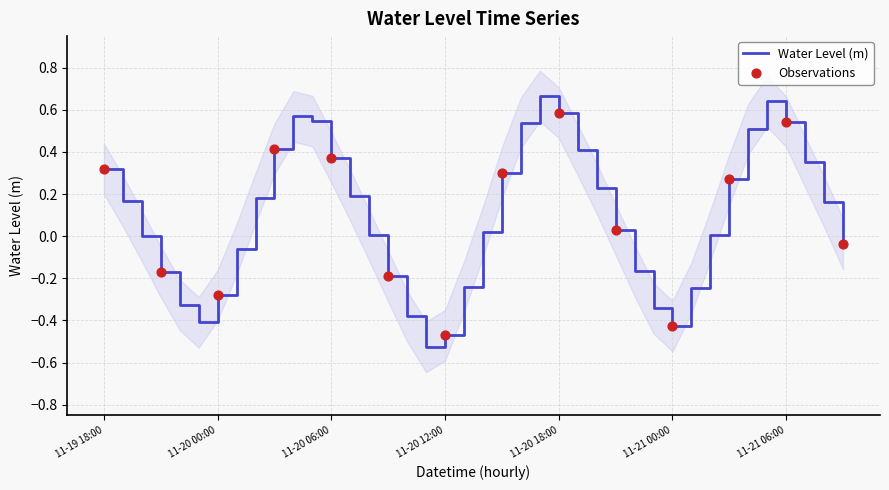

Which has a higher value, 2022-11-20 14:00 or 2022-11-20 08:00?

2022-11-20 14:00